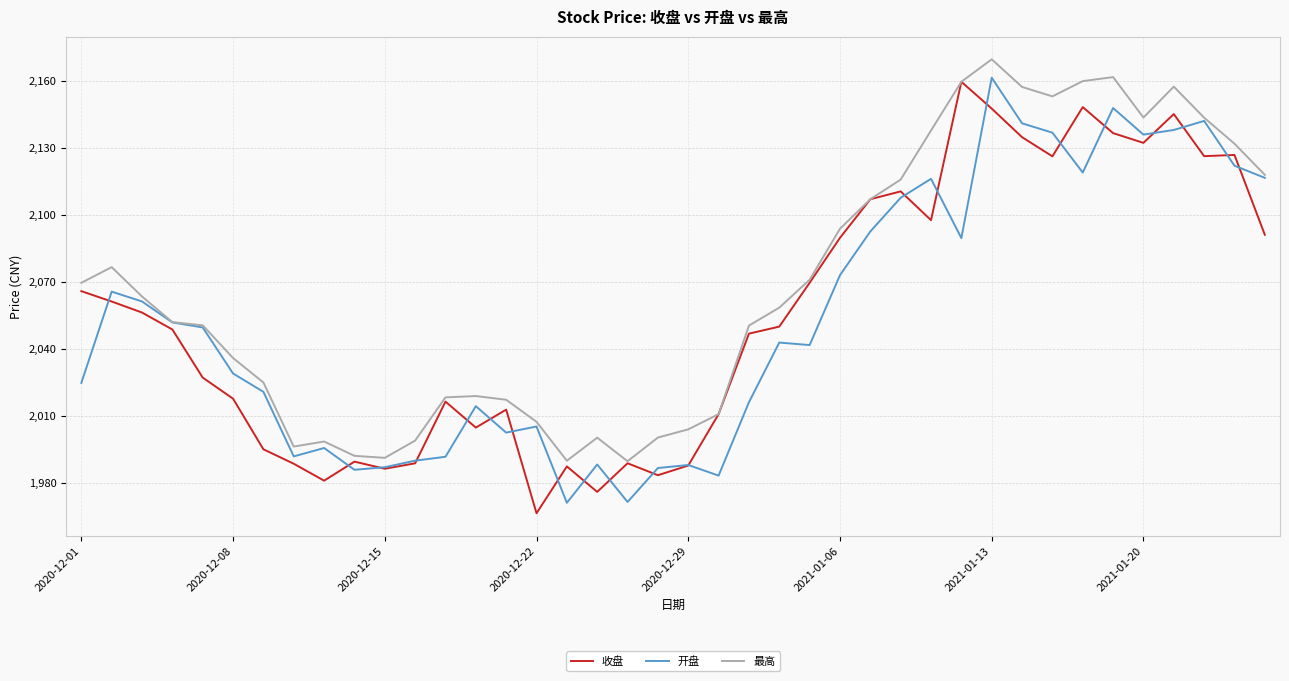

How many lines are shown in the chart?

3